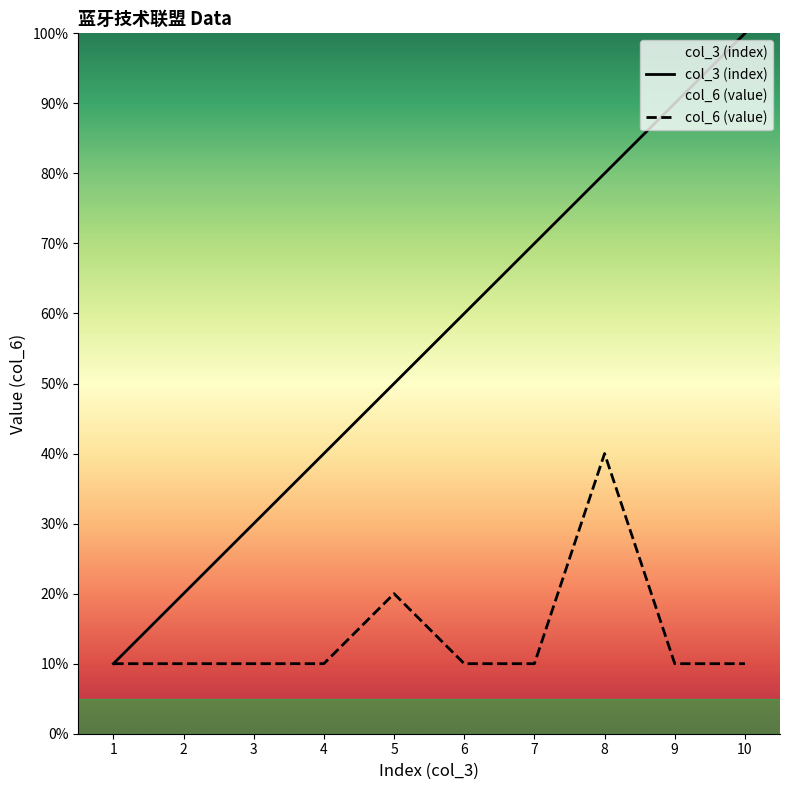

The col_3 (index) series shows 14 at 8. True or false?

False